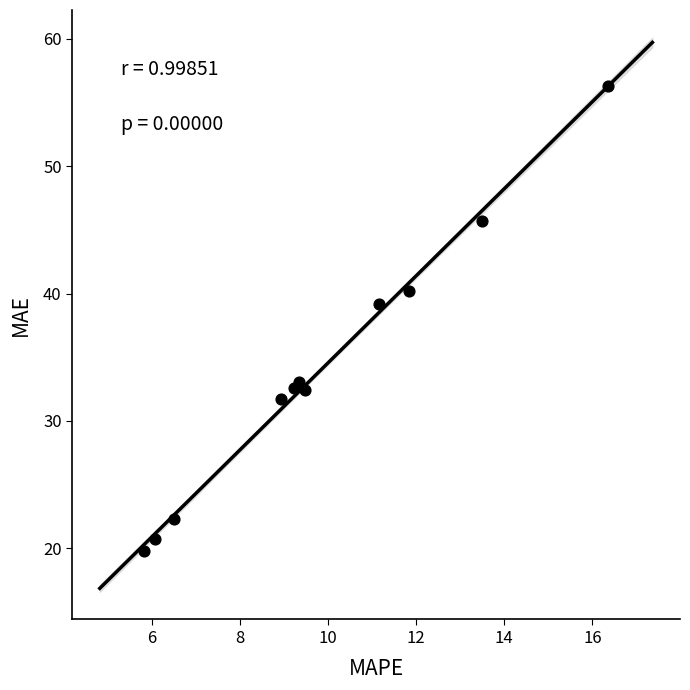

What Y value in the scatter plot is closest to 38?

39.2